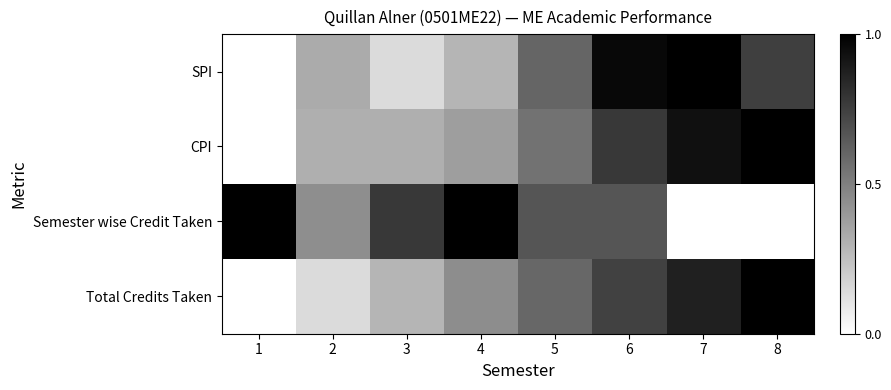

What is the total value across all series at 4?

2.1